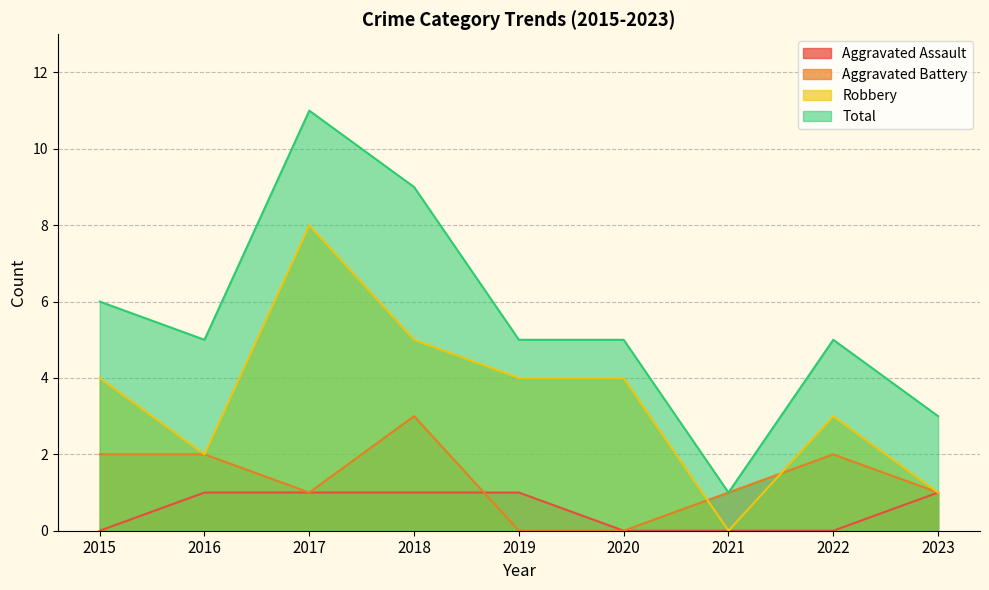

Count the number of categories in the chart.

9